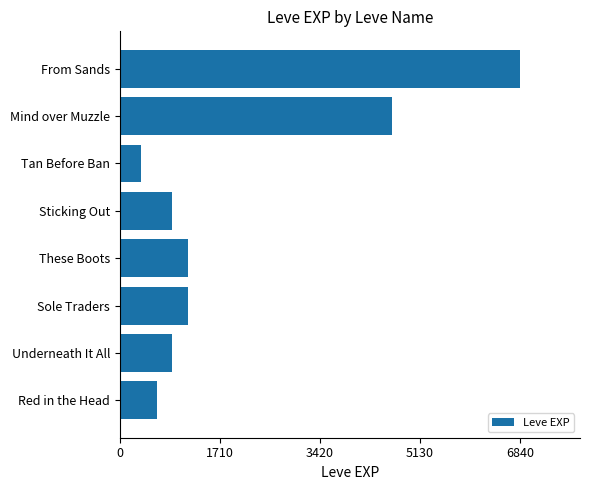

The chart shows a value of 1098 at Red in the Head. True or false?

False